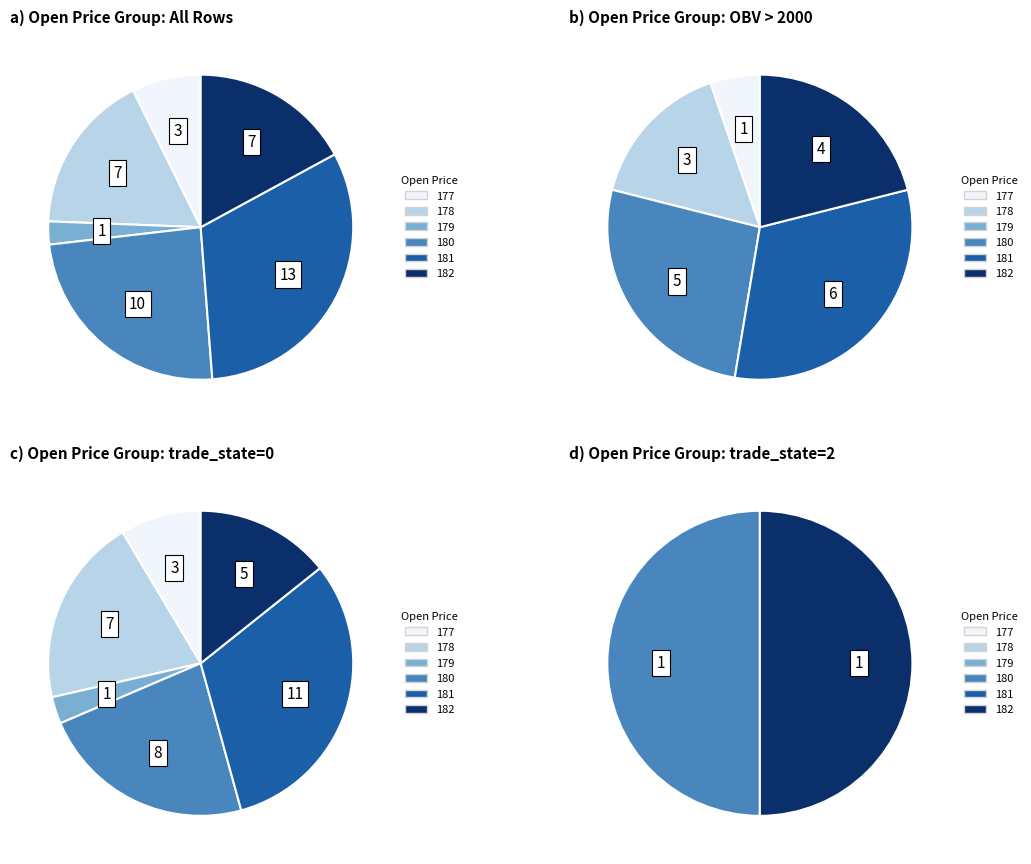

Which slice is the smallest?

open=179